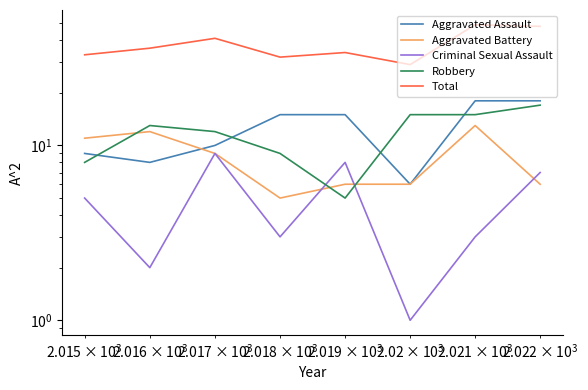

What are all the series names shown in the legend?

Aggravated Assault, Aggravated Battery, Criminal Sexual Assault, Robbery, Total